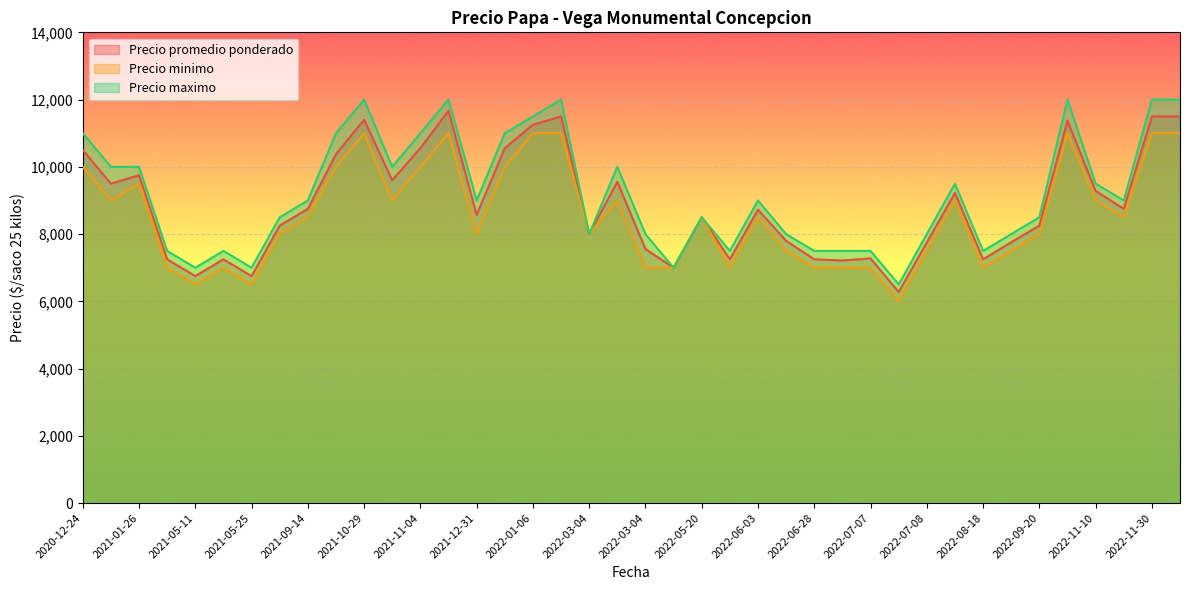

What are all the series names shown in the legend?

Precio promedio ponderado, Precio minimo, Precio maximo